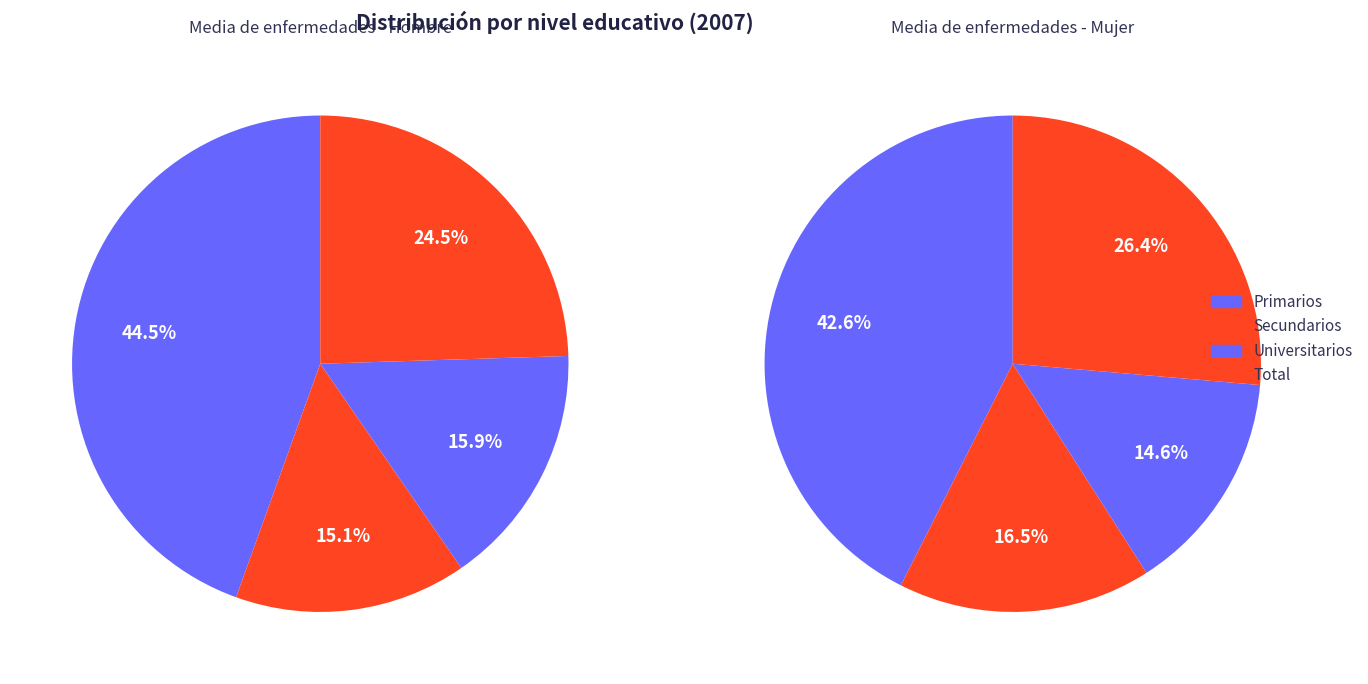

Is there a majority slice in this chart?

No